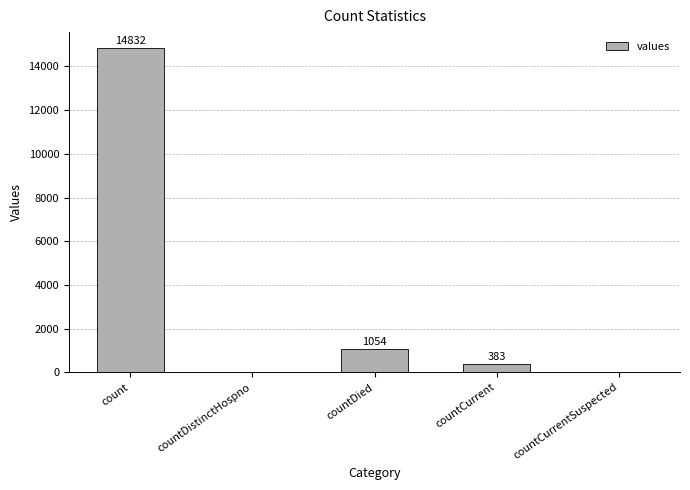

What is the ratio of the value at count to the value at countCurrent?

38.7